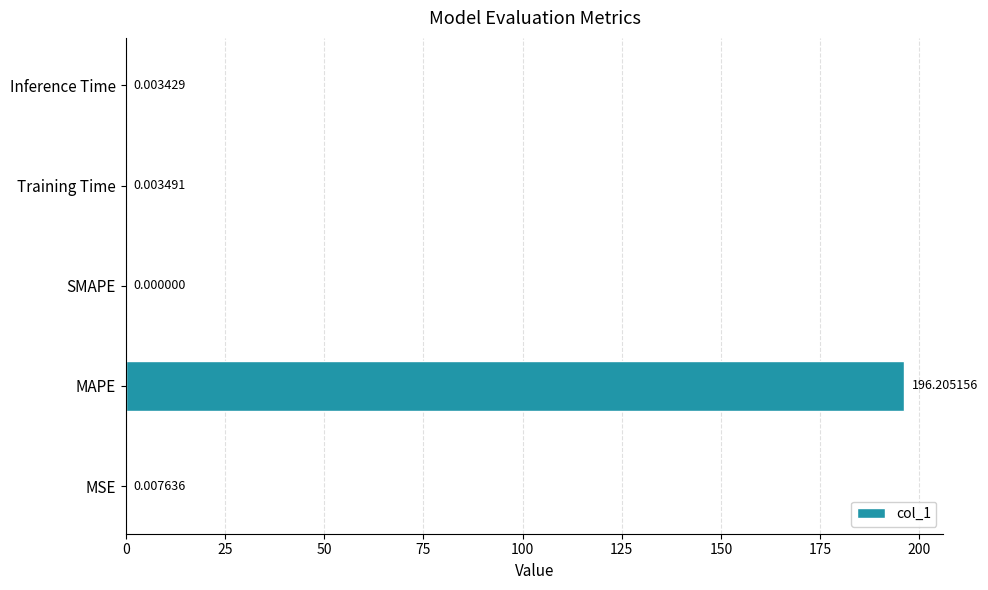

How many distinct data groups are displayed?

1